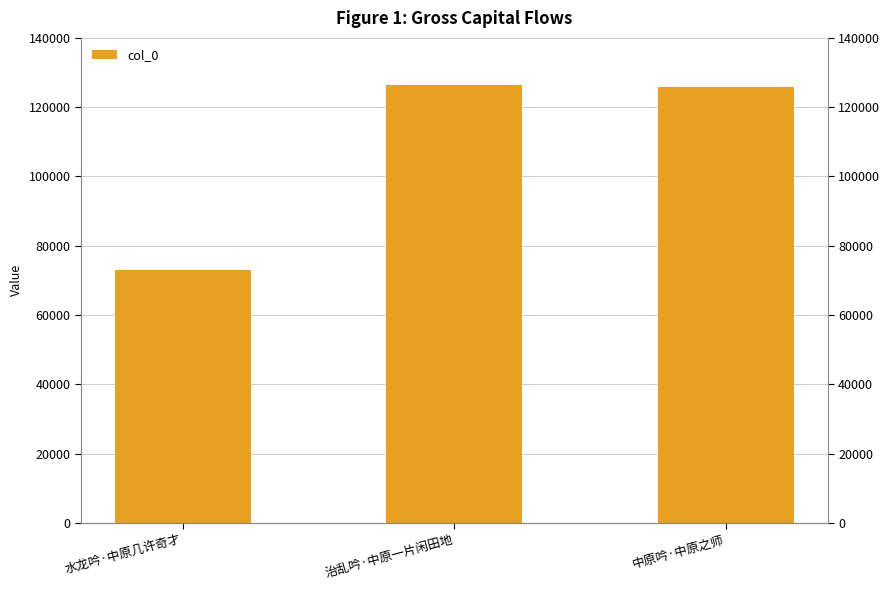

The value at 中原吟·中原之师 is 49820. True or false?

False